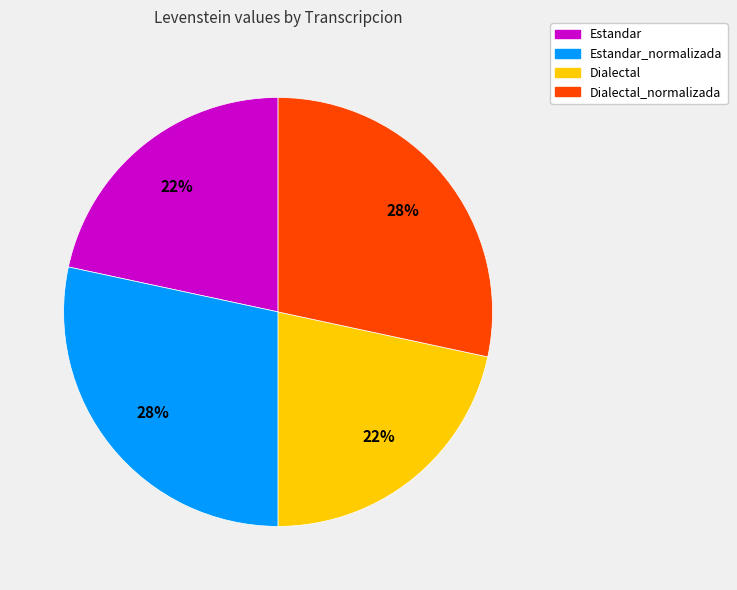

To the nearest percent, what is the average slice percentage?

25%